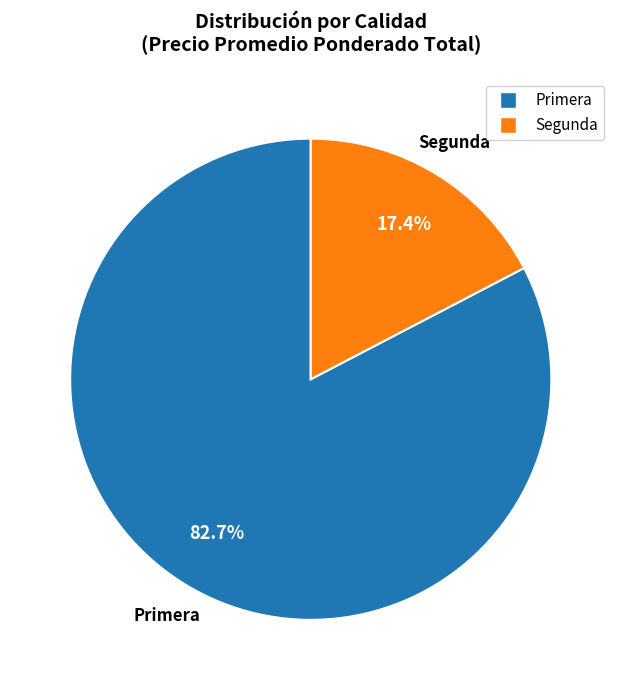

Which has a higher value, Primera or Segunda?

Primera